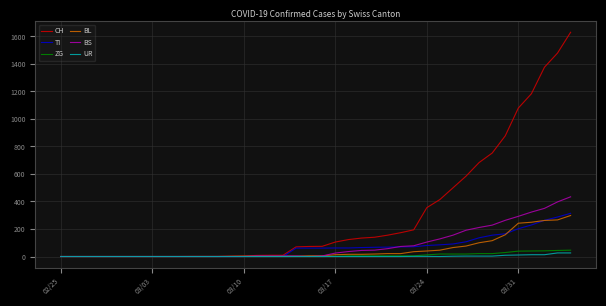

Which series has the largest range (max minus min)?

CH